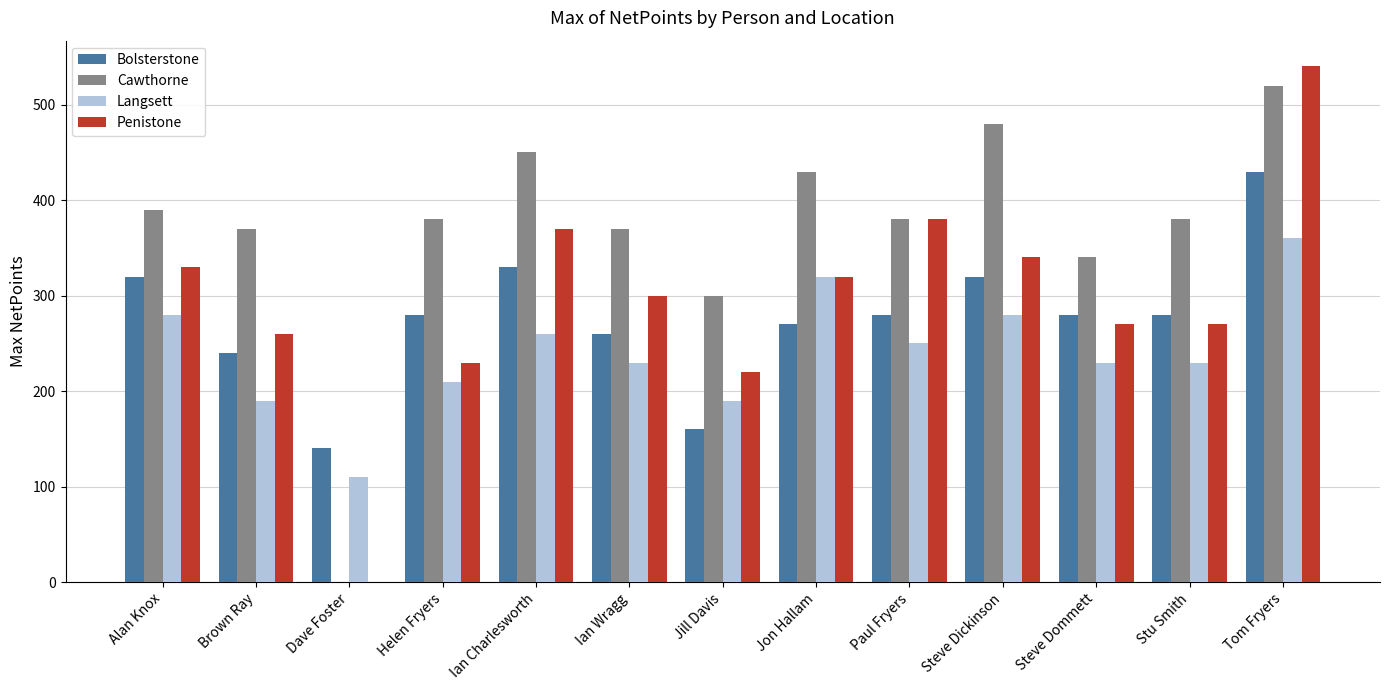

The value of Langsett at Jill Davis is 341. True or false?

False